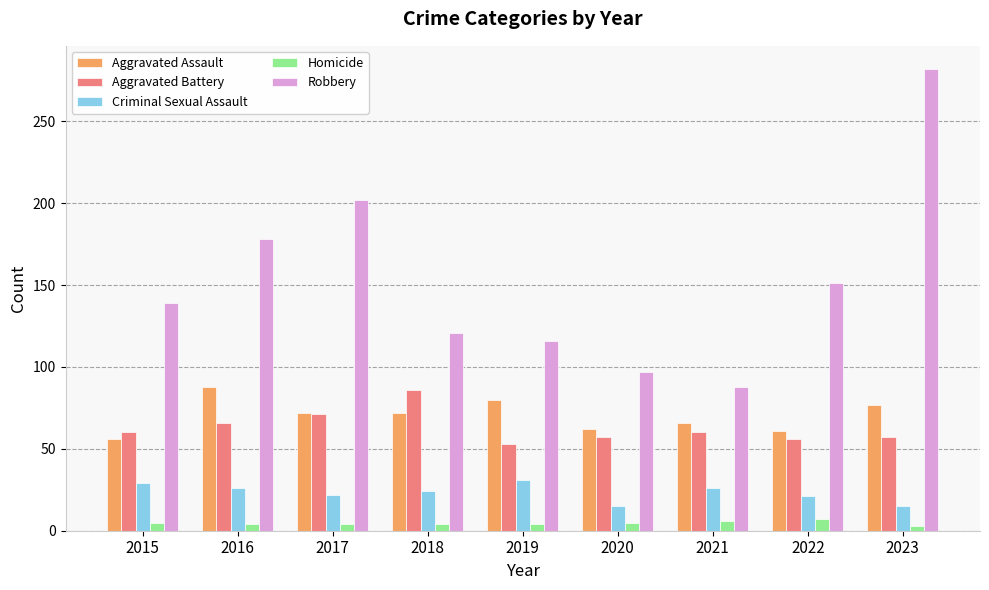

What value does the Homicide series have at 2021?

6